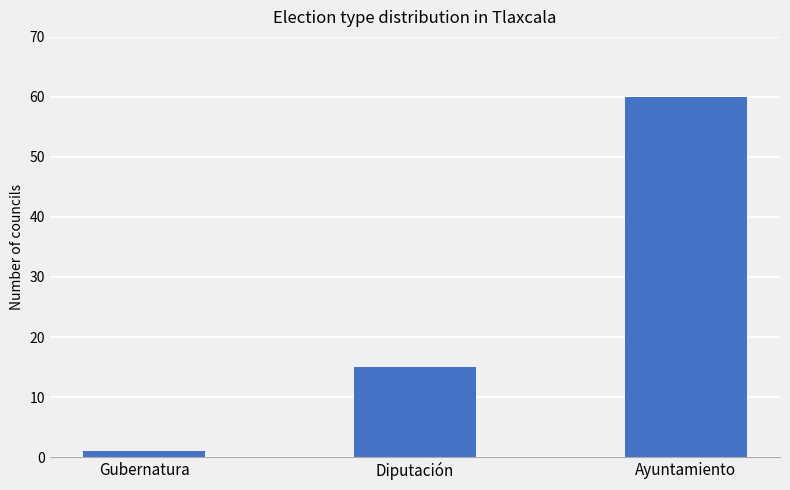

Reading left to right, what are all the values shown in this chart?

1	15	60